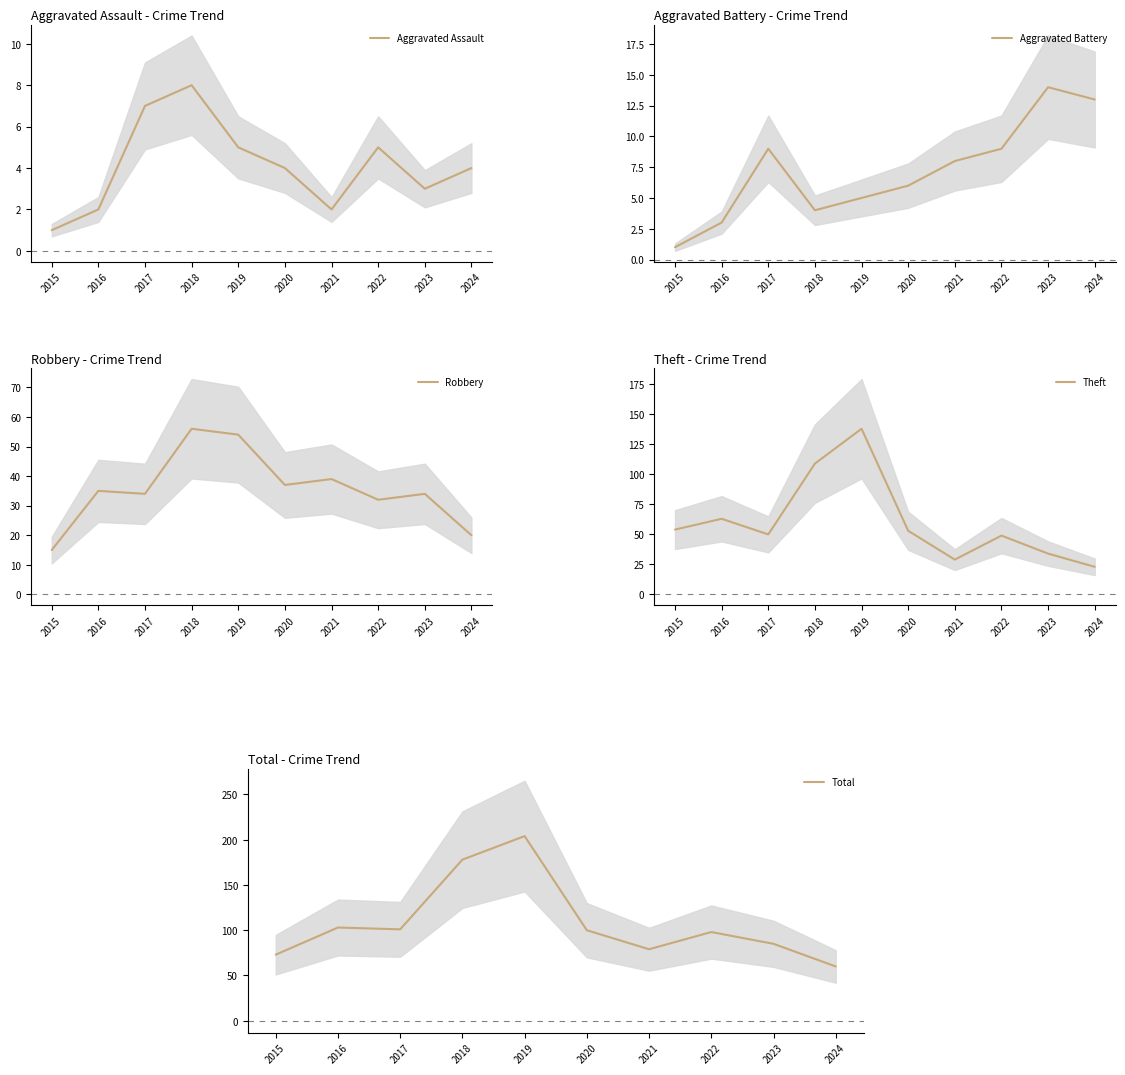

At which label is Theft closest to 80?

2016